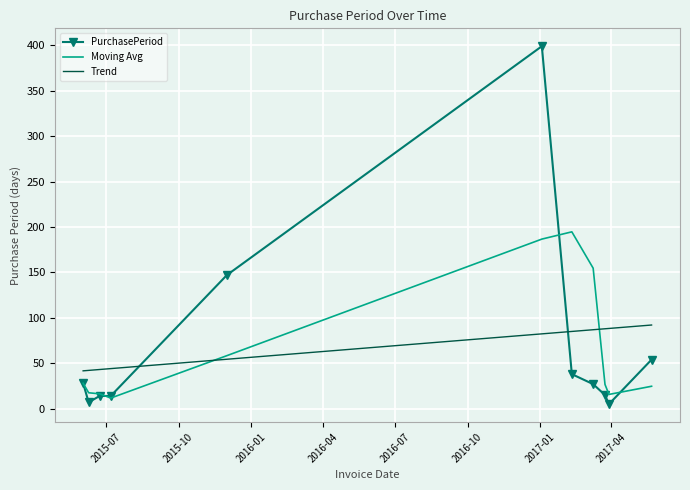

Rank the series by their maximum value, from highest to lowest.

PurchasePeriod, Moving Avg, Trend